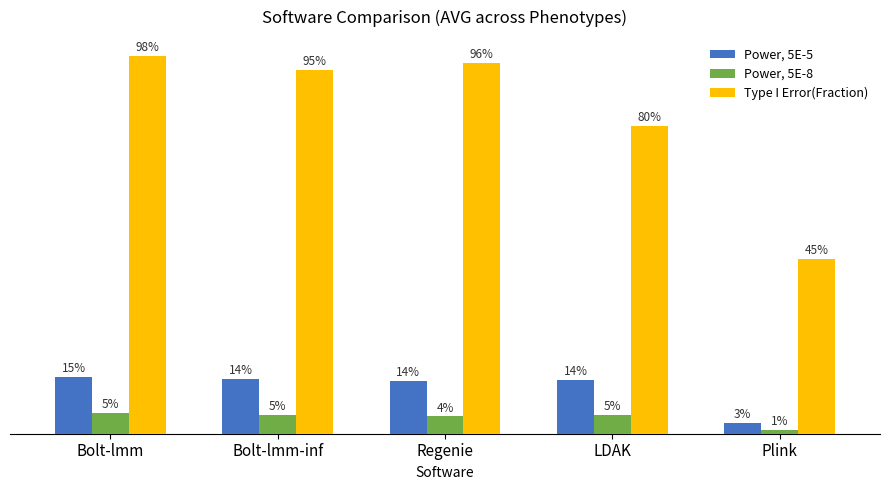

The Type I Error(Fraction) series shows 1.1 at LDAK. True or false?

False